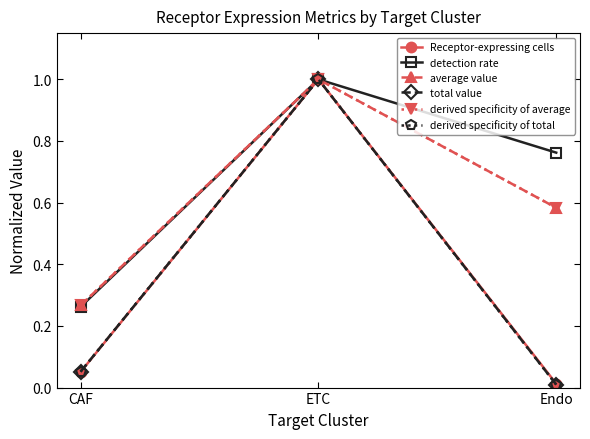

What is the difference between the Receptor-expressing cells values at ETC and Endo?

1.0